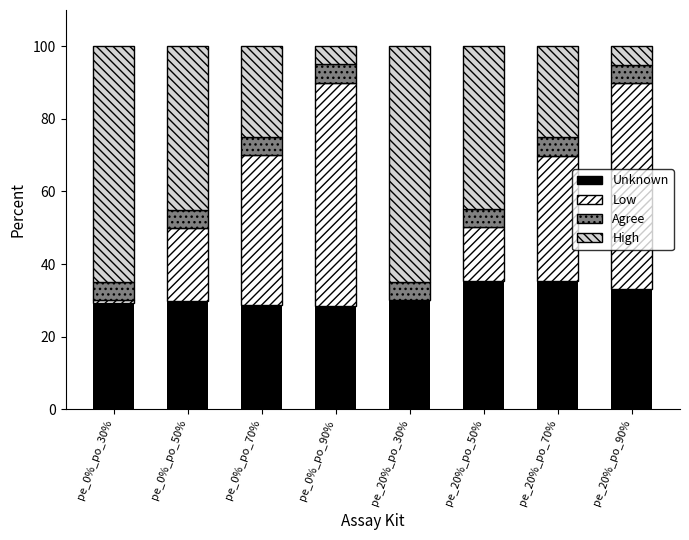

Is it true that Unknown equals 47.7 at pe_0%_po_50%?

False